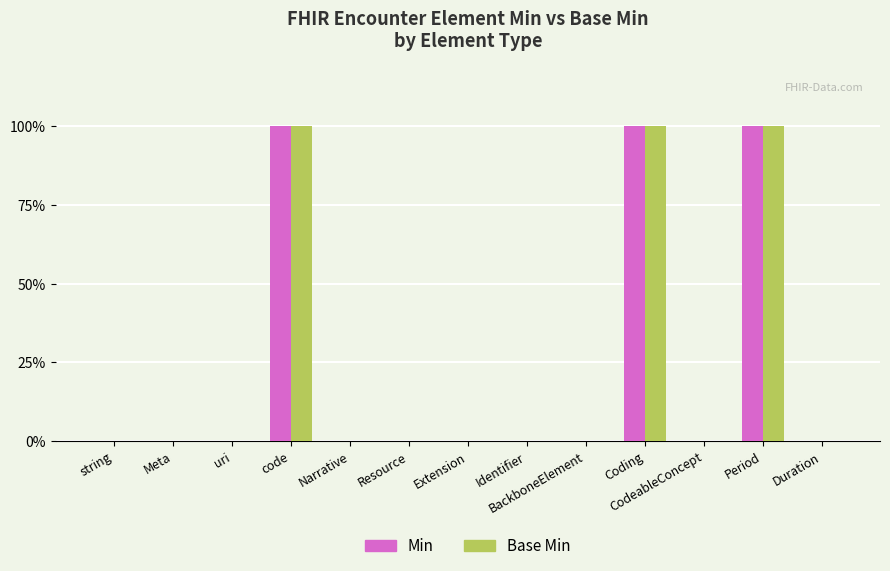

Where is Min nearest to the value 0?

string